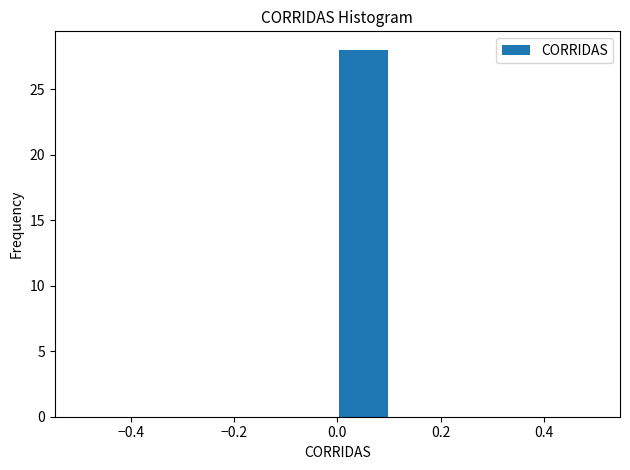

Over which range of the x-axis is the bar tallest?

0.0 to 0.1